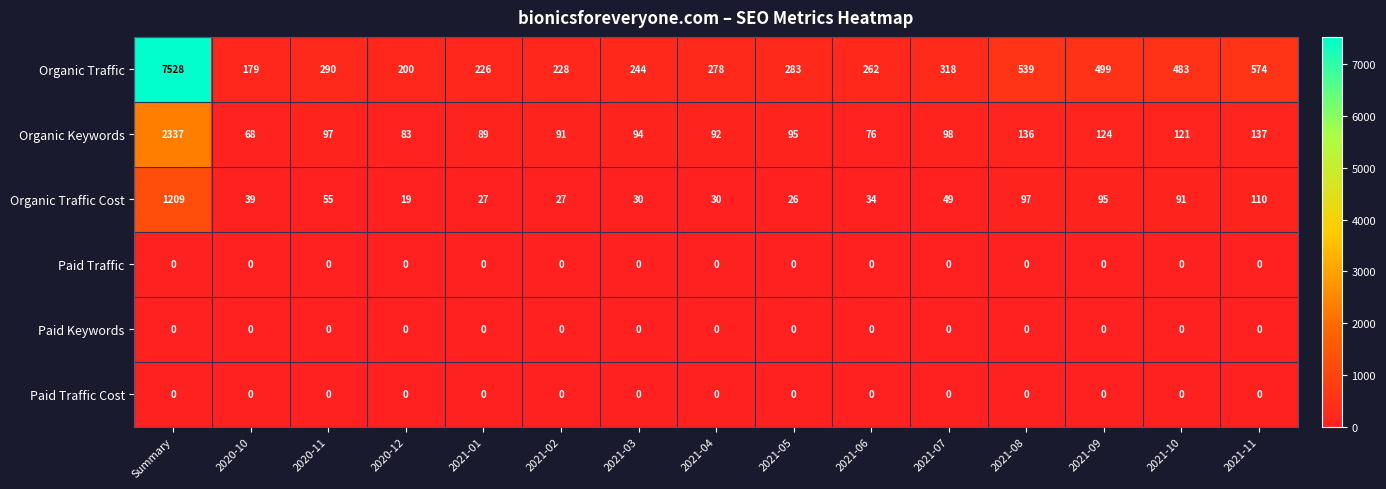

How many series are shown in this chart?

6